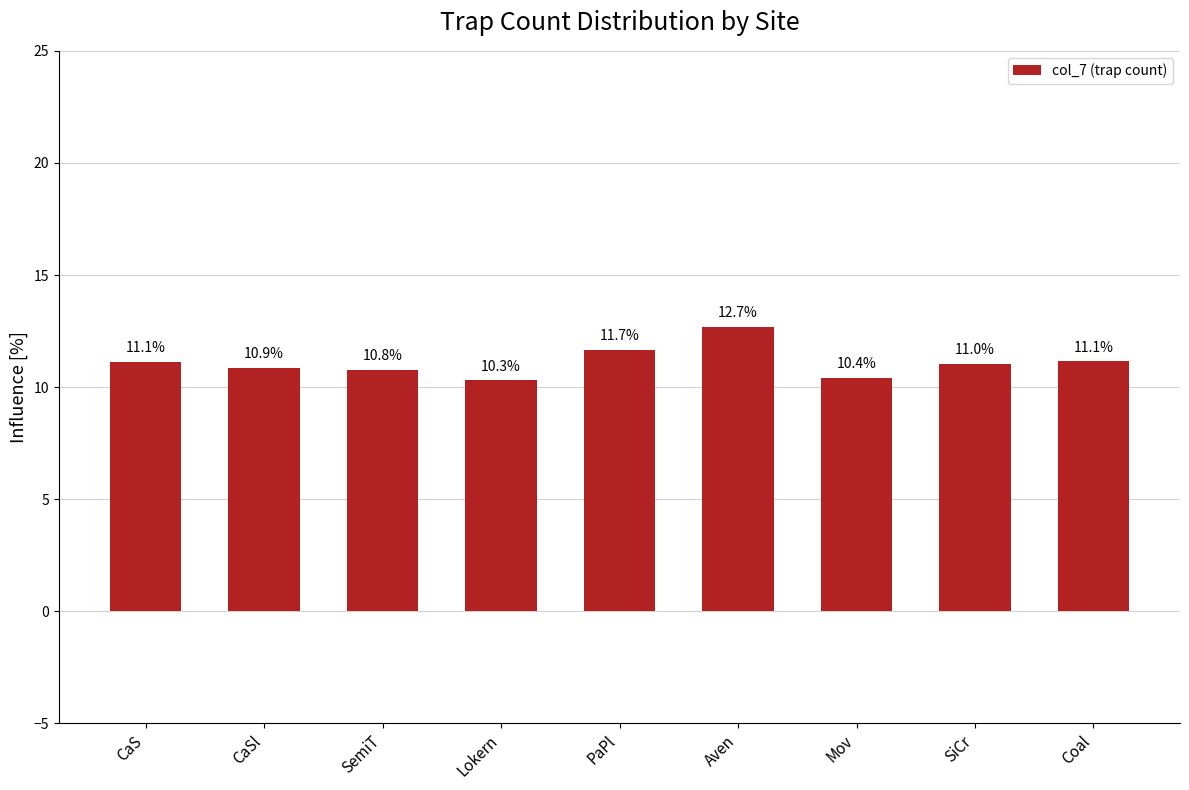

Is it true that the value at SemiT is 10.8?

True